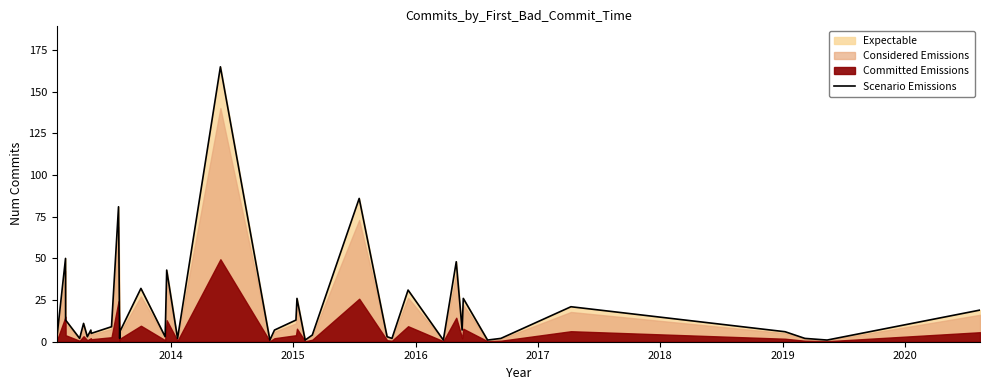

How many data points are above 7?

16